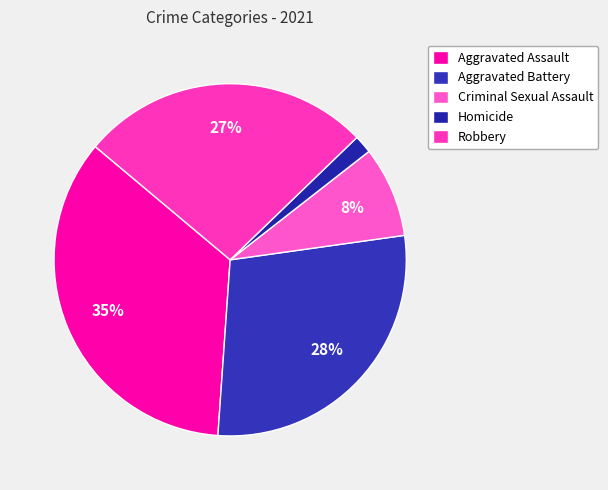

Which category has the biggest portion of the pie?

Aggravated Assault